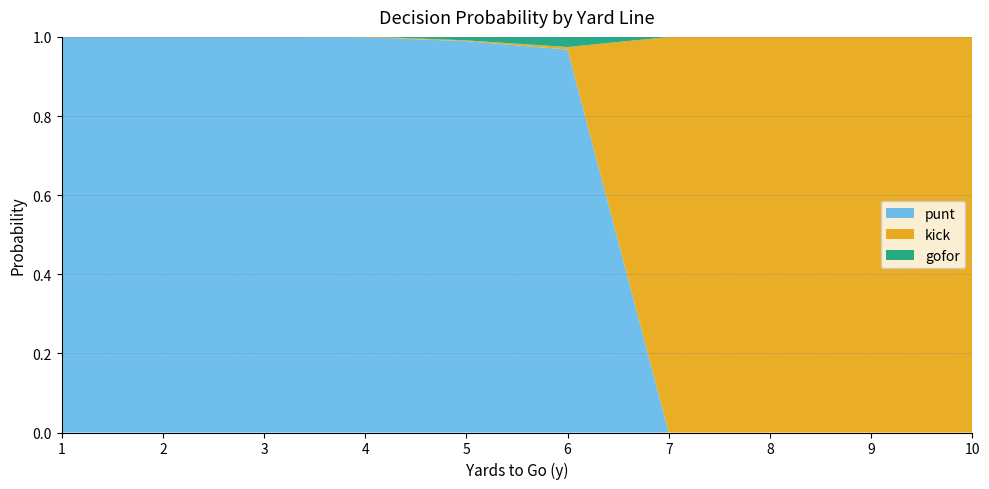

The punt series shows 1.0 at 1. True or false?

True